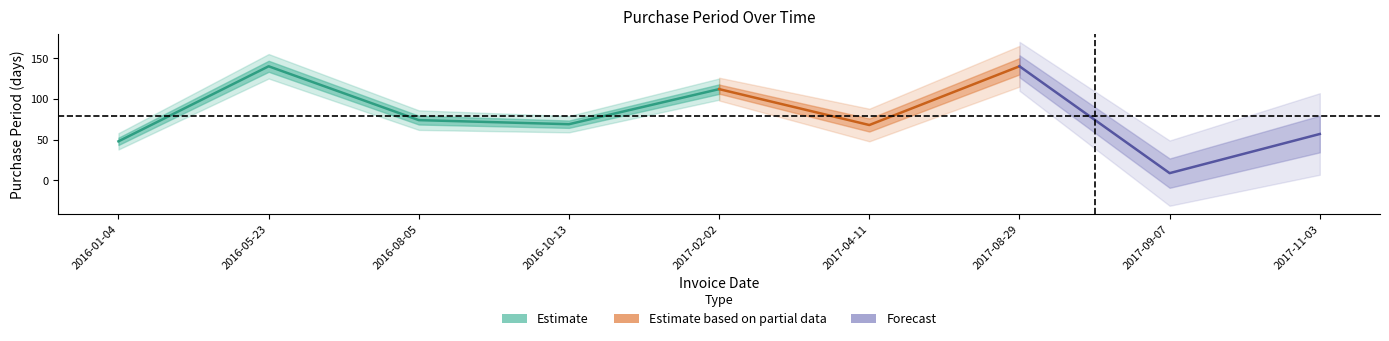

True or false: the data has more than 0 interior local peaks.

True